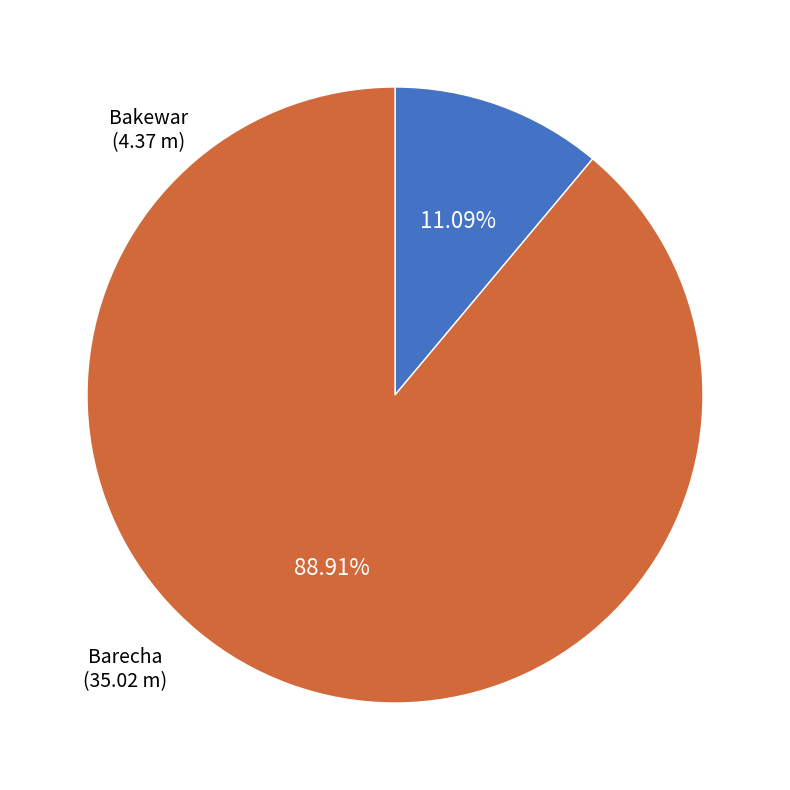

The Bakewar slice represents 1% of the pie. True or false?

False